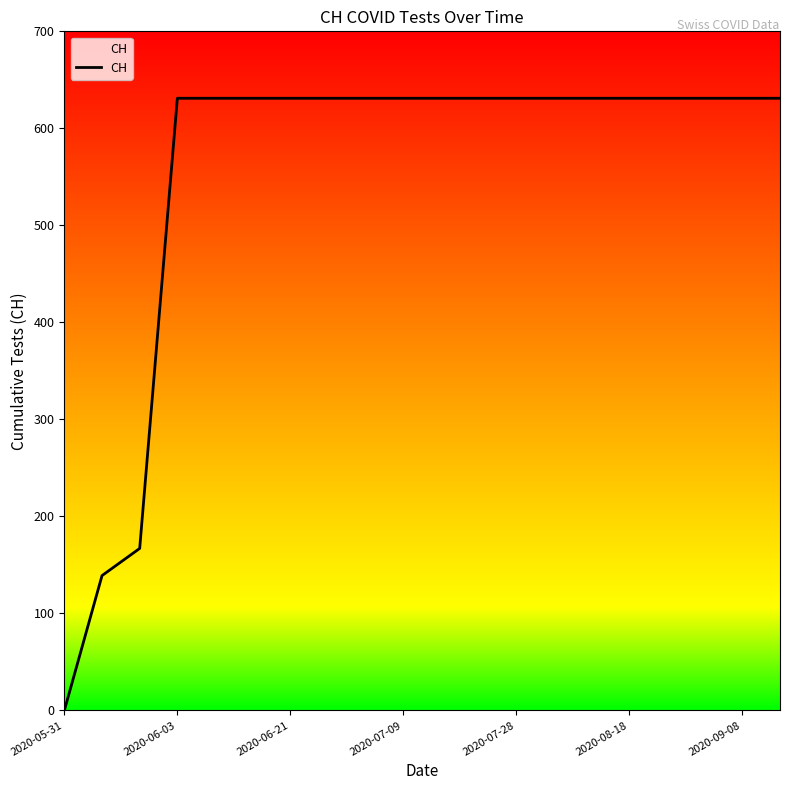

What is the greatest value displayed?

631